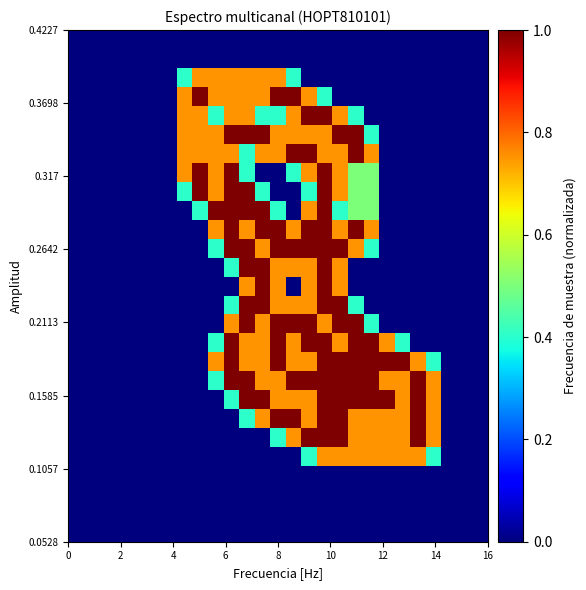

At how many categories does at least one series exceed 0?

17